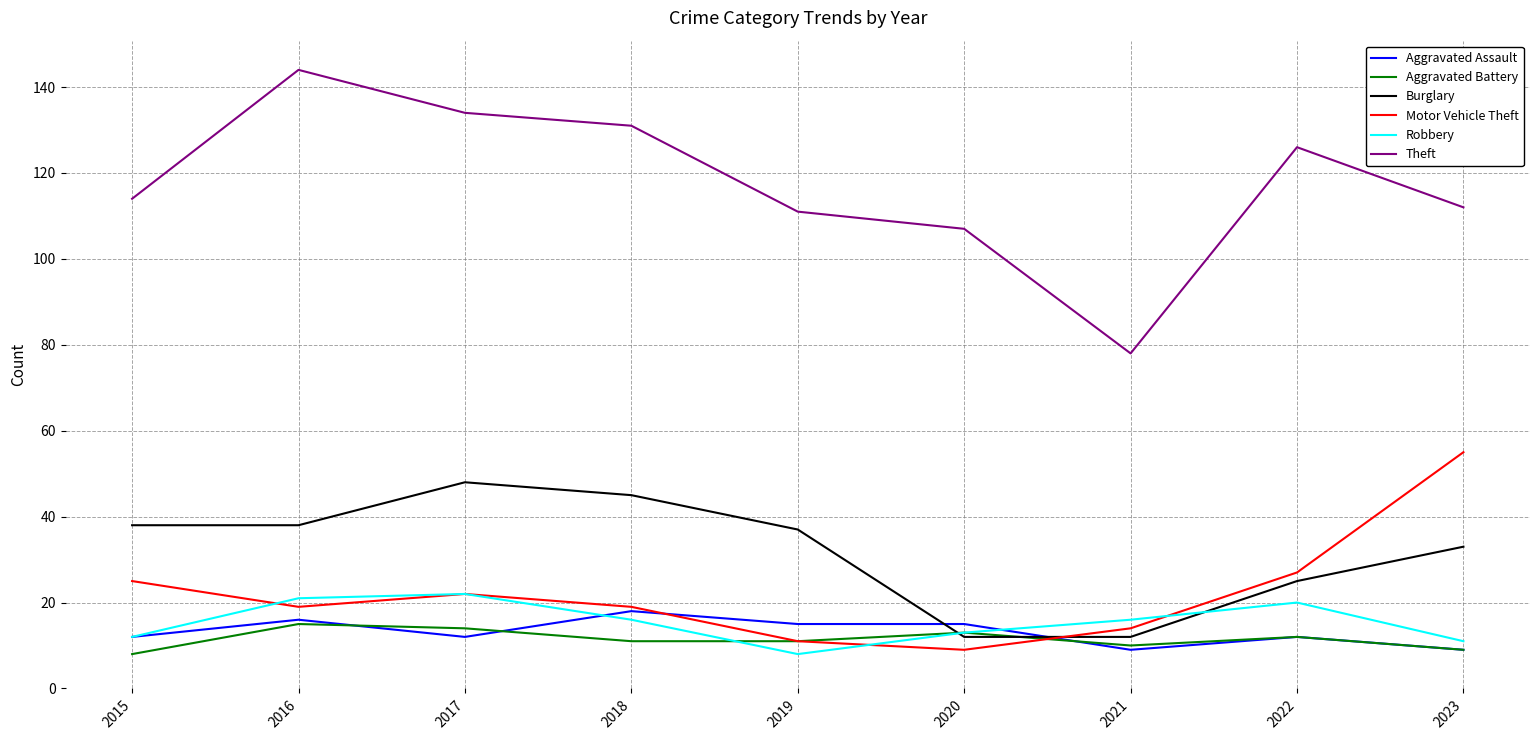

True or false: Motor Vehicle Theft and Theft intersect in this chart.

False